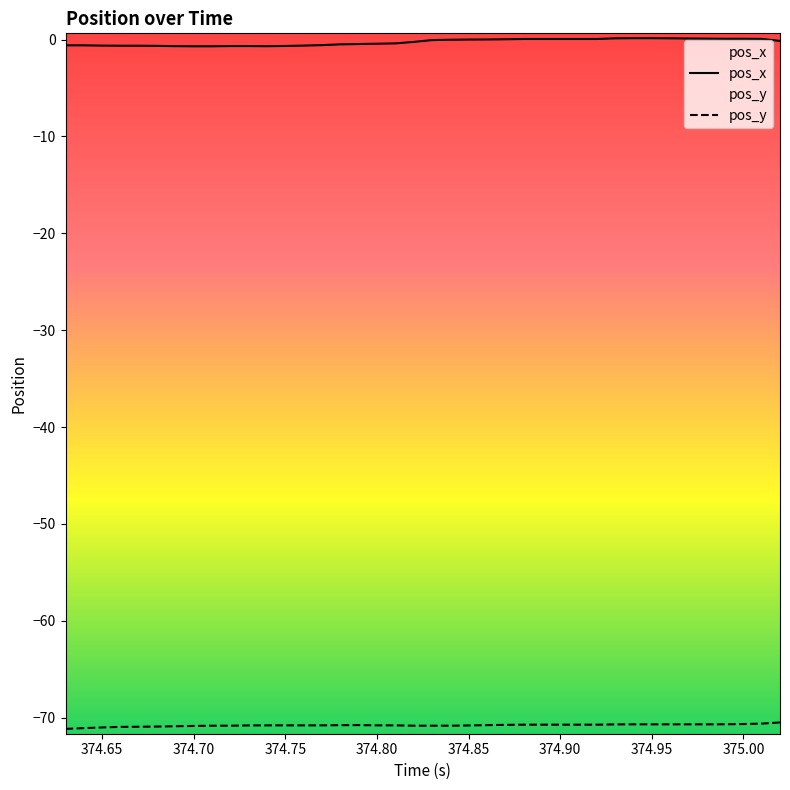

Reading right to left, list all the values displayed in this chart.

pos_x: -0.1	0.1	0.1	0.1	0.1	0.1	0.1	0.1	0.1	0.1	0.1	0.1	0.1	0.1	0.1	0.0	0.0	-0.0	-0.0	-0.1	-0.2	-0.4	-0.4	-0.5	-0.5	-0.6	-0.6	-0.7	-0.7	-0.7	-0.7	-0.7	-0.7	-0.7	-0.7	-0.6	-0.6	-0.6	-0.6	-0.6
pos_y: -70.5	-70.6	-70.7	-70.7	-70.7	-70.7	-70.7	-70.7	-70.7	-70.7	-70.7	-70.7	-70.7	-70.7	-70.7	-70.7	-70.8	-70.8	-70.8	-70.8	-70.8	-70.8	-70.8	-70.8	-70.8	-70.8	-70.8	-70.8	-70.8	-70.8	-70.8	-70.8	-70.9	-70.9	-70.9	-70.9	-71.0	-71.0	-71.1	-71.2